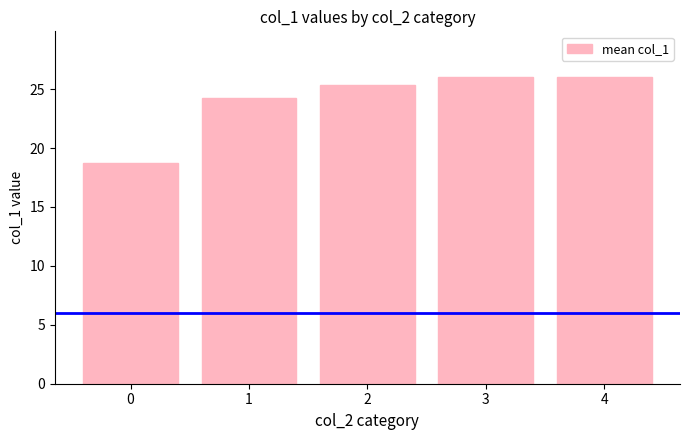

Count the number of values greater than 25.

3